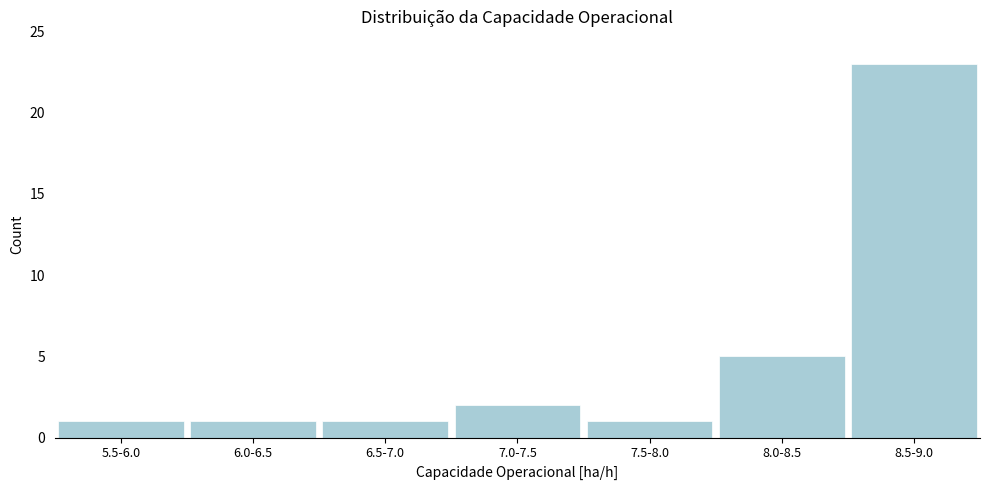

Reading right to left, transcribe all the data shown in this chart.

23	5	1	2	1	1	1